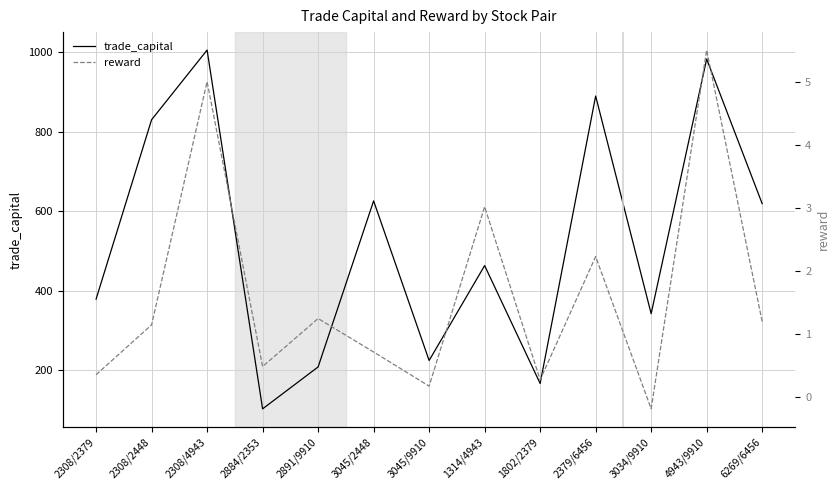

True or false: reward has a value of 2.1 at 2308/4943.

False